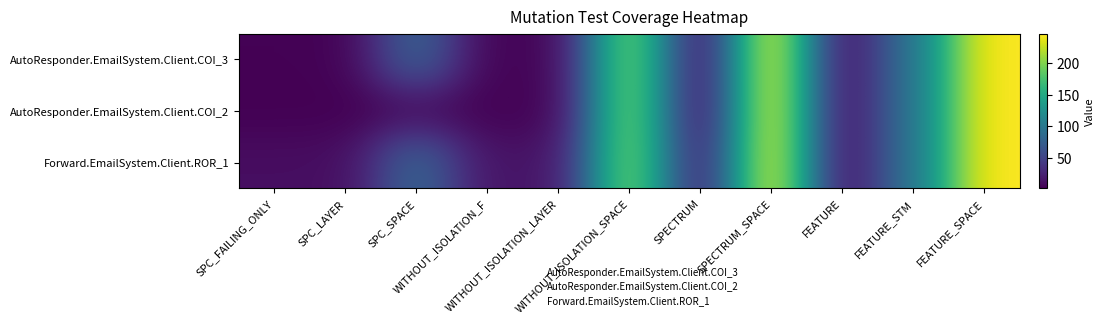

At which category is the sum across all series the highest?

SPECTRUM_SPACE